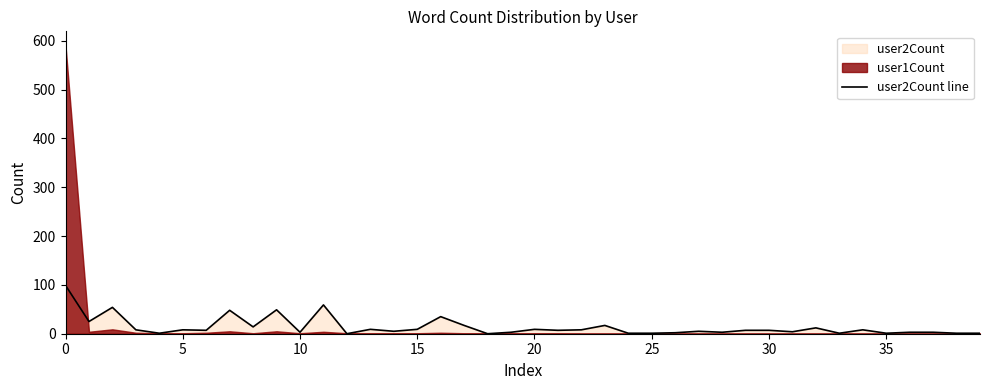

True or false: the data has more than 0 interior local peaks.

True